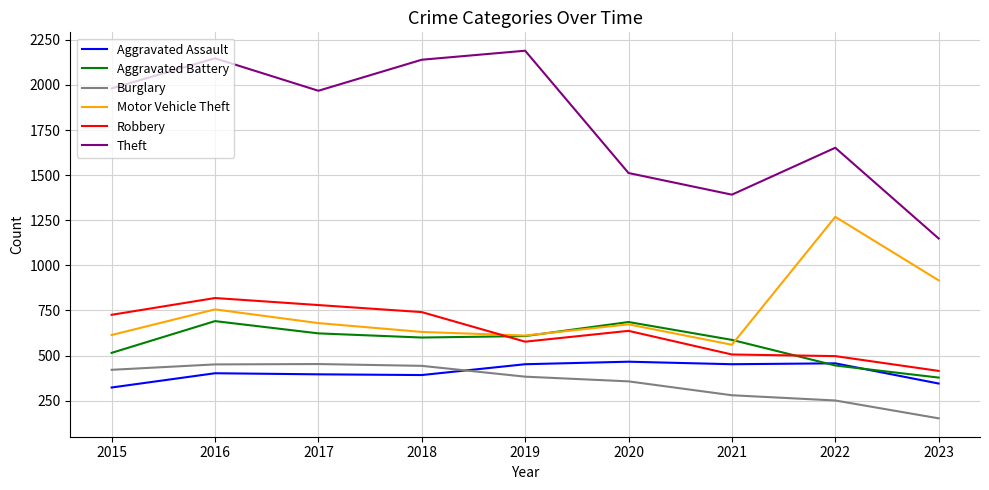

Which series has the widest spread of values?

Theft